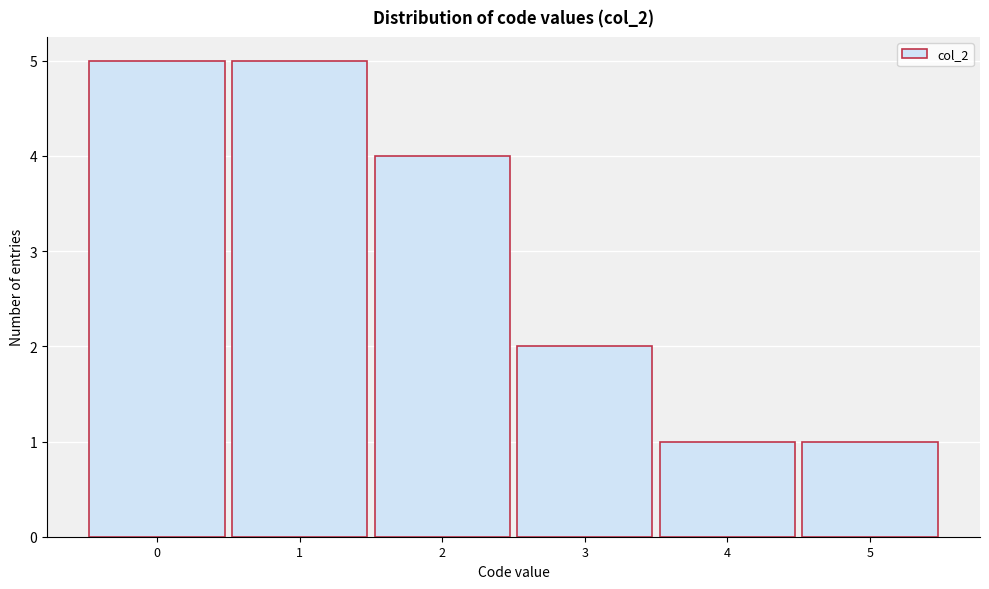

What is the height of the bar covering 2.5 to 3.5 on the x-axis? The values are not printed on the chart, so give them approximately, as read against the axis.

2